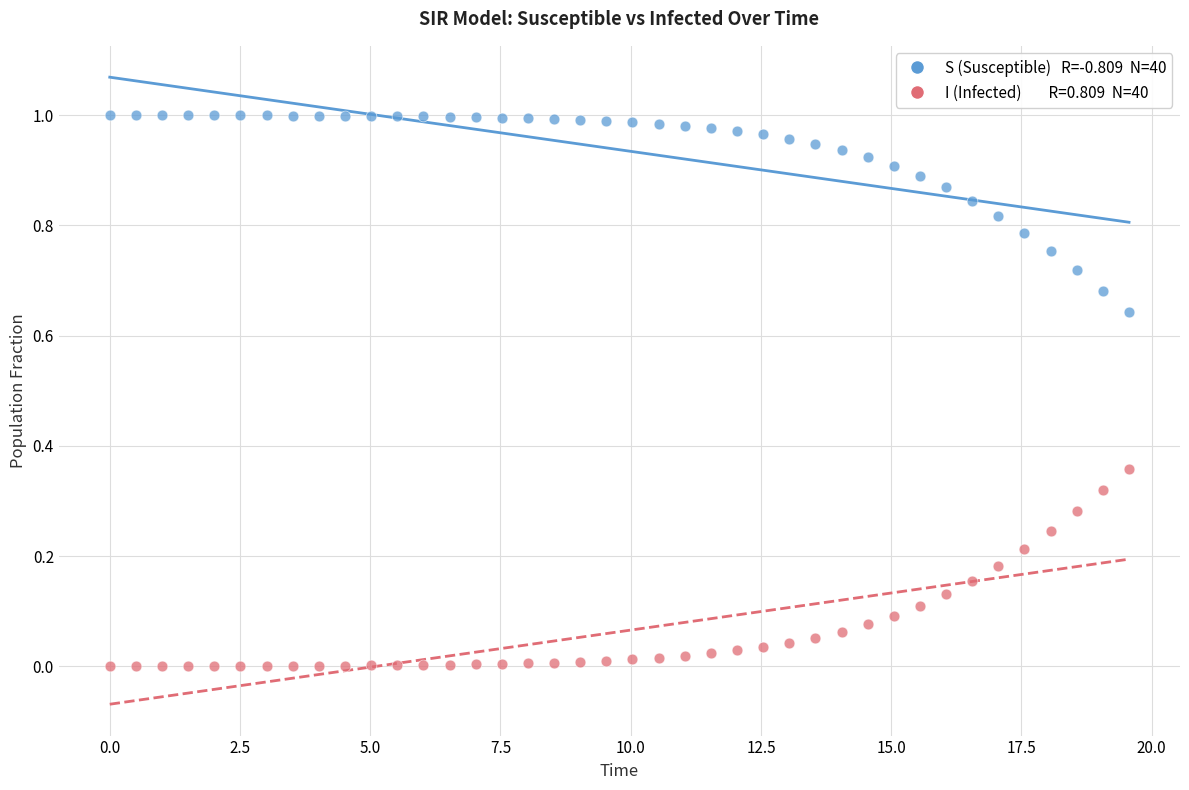

Across all data points, what is the range of X values (max minus min)?

19.6